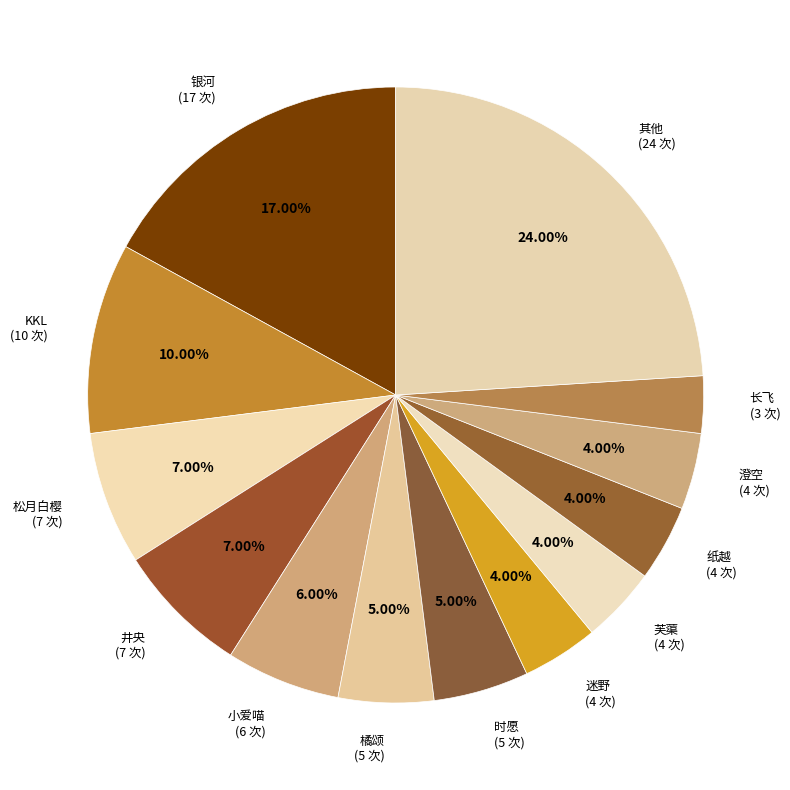

Is the sum of KKL (10 次) and 澄空 (4 次) greater than half?

No